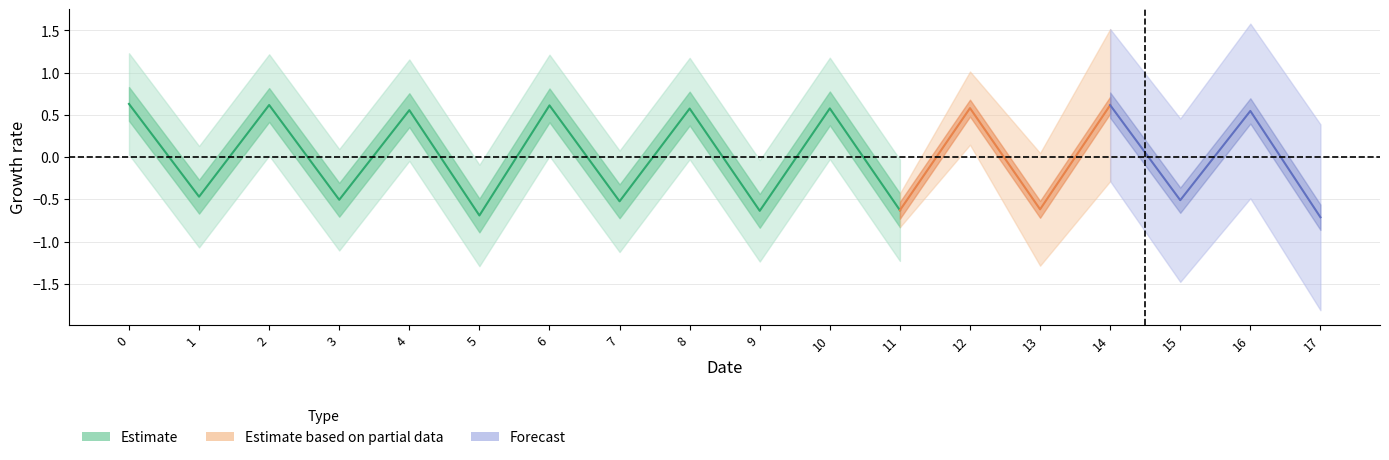

How many points are lower than both their immediate neighbors (excluding endpoints)?

8